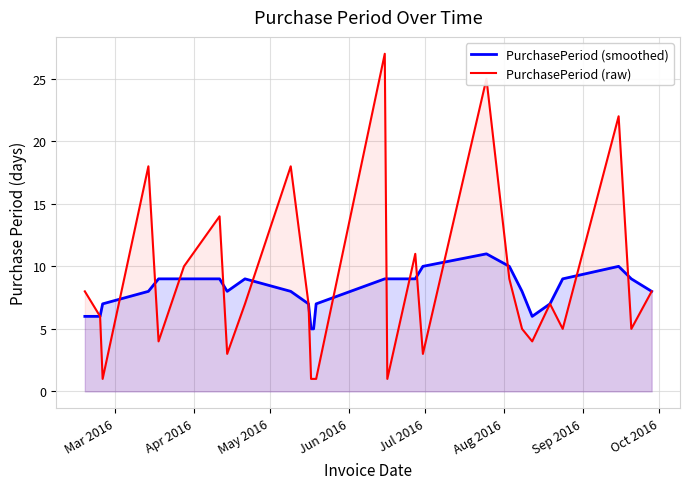

How many intersections are there between PurchasePeriod (smoothed) and PurchasePeriod (raw)?

13